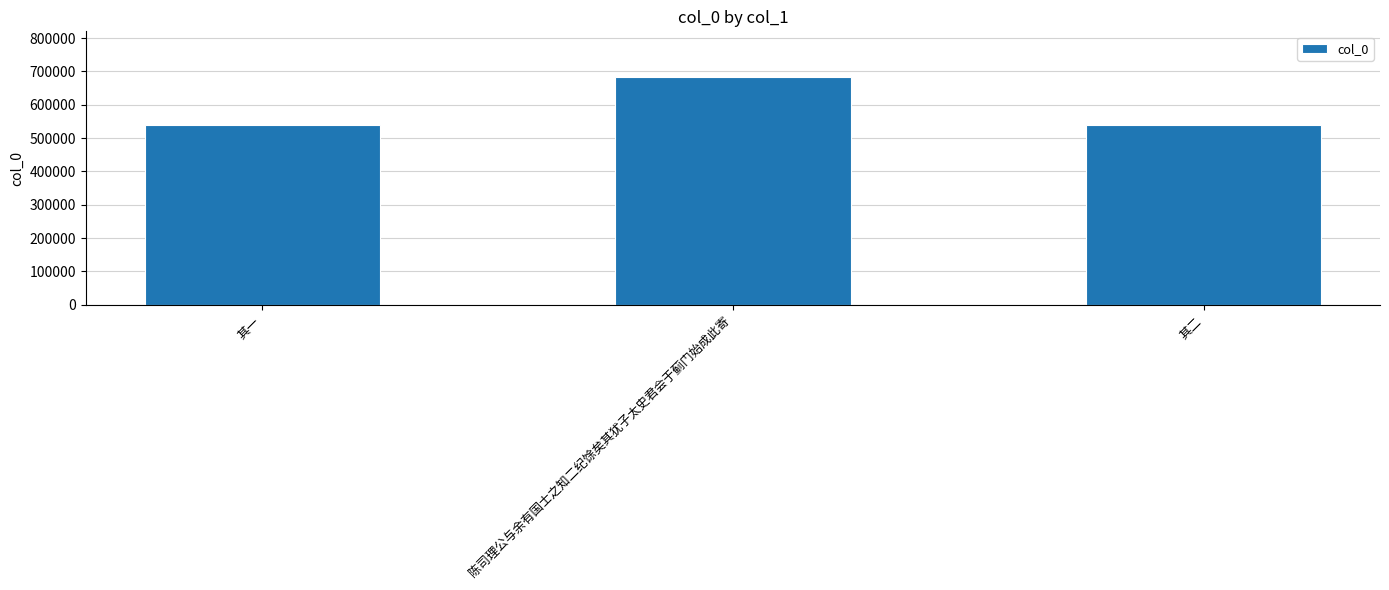

What is the sum of all values?

1761033